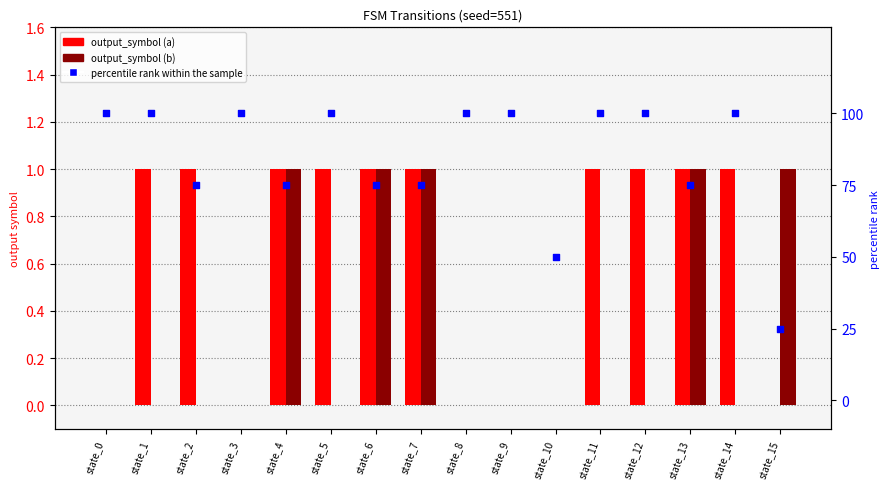

What are all the series names shown in the legend?

output_symbol (a), output_symbol (b), percentile rank within the sample